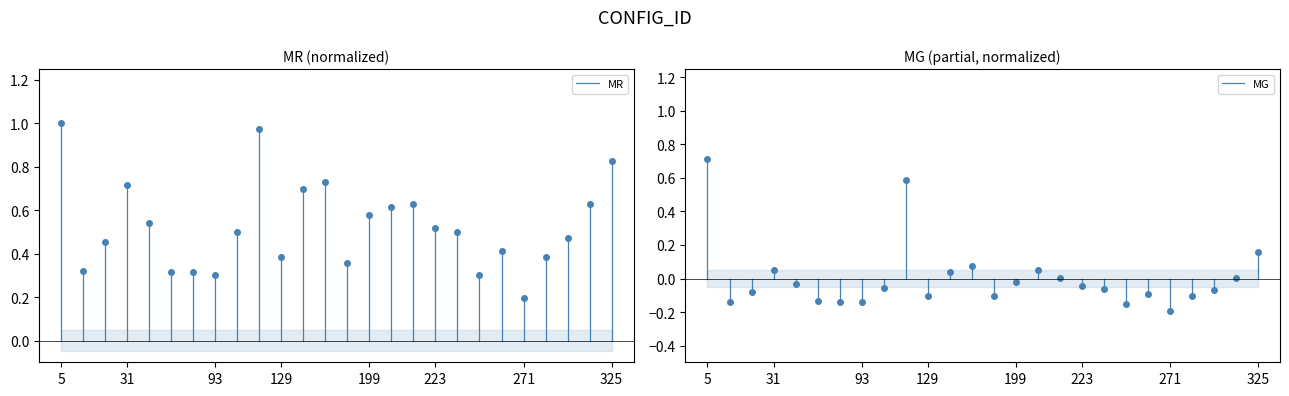

List the series in order of their overall mean, highest first.

MR, MG